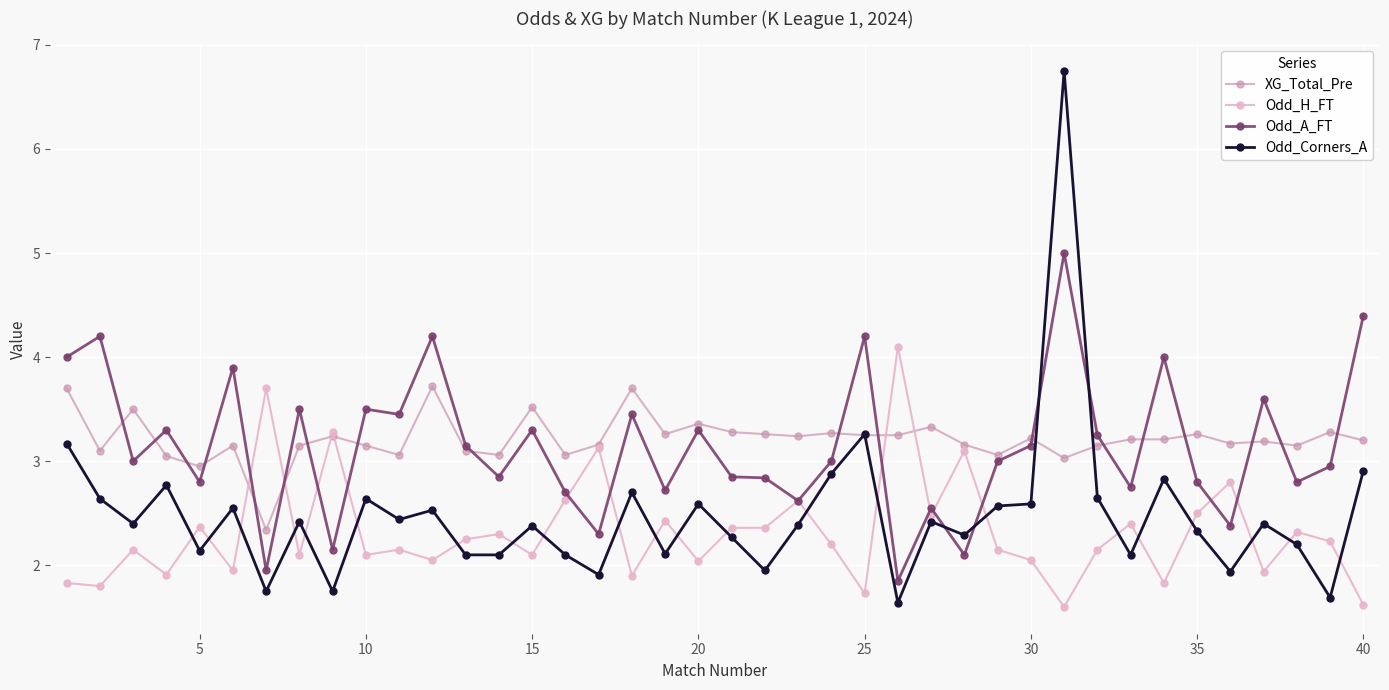

Is this an area chart (filled region under the line)?

No